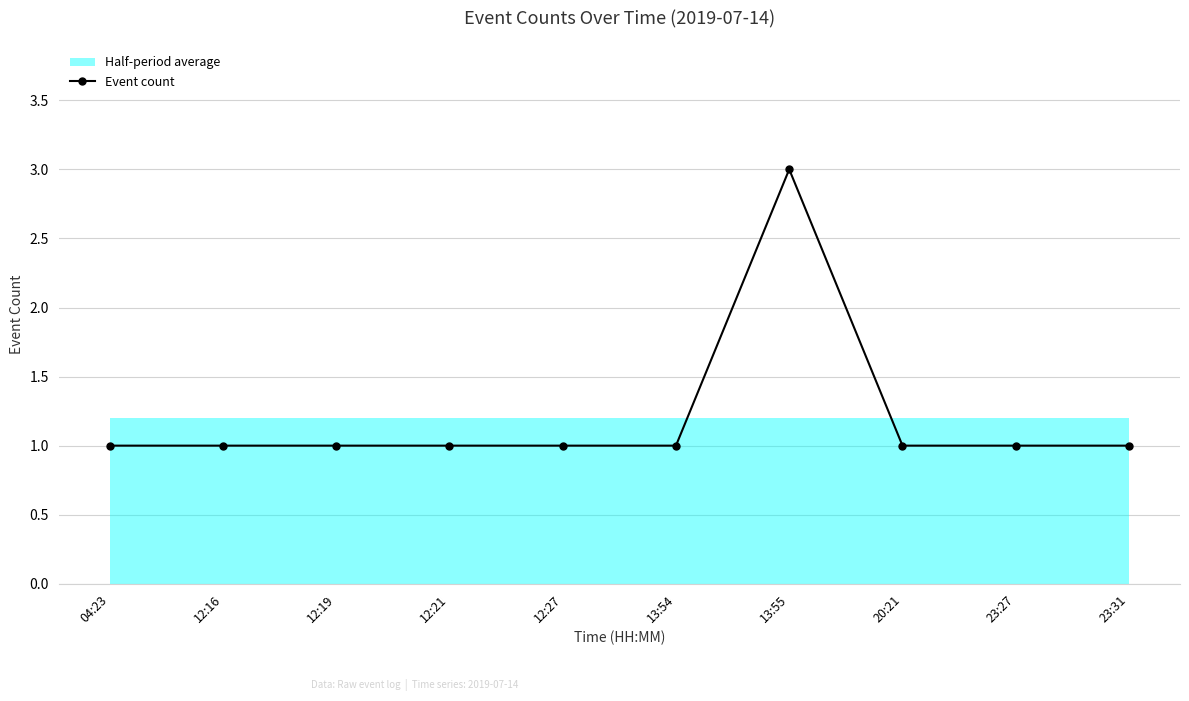

List the labels in order of value, largest first.

13:55, 04:23, 12:16, 12:19, 12:21, 12:27, 13:54, 20:21, 23:27, 23:31